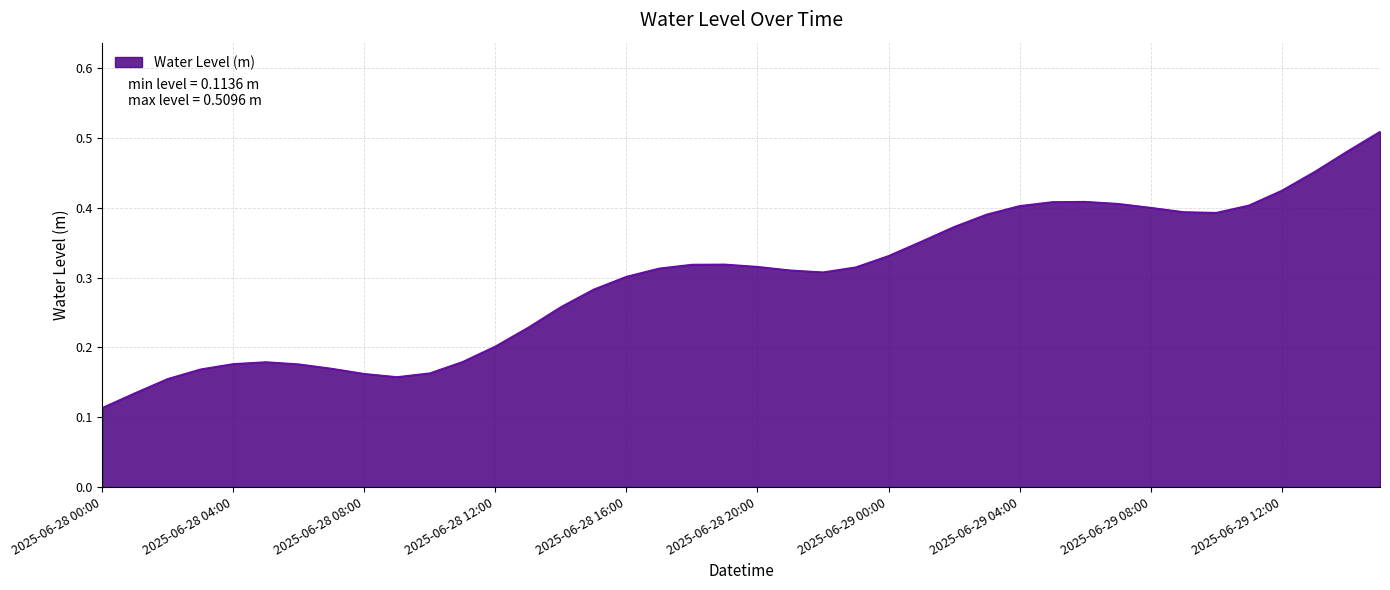

How many values are between 0 and 1?

40